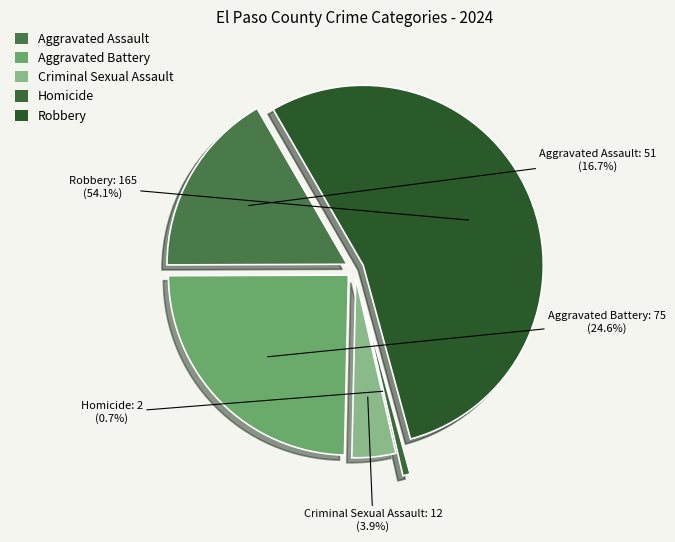

To the nearest percent, what portion does Homicide represent?

1%